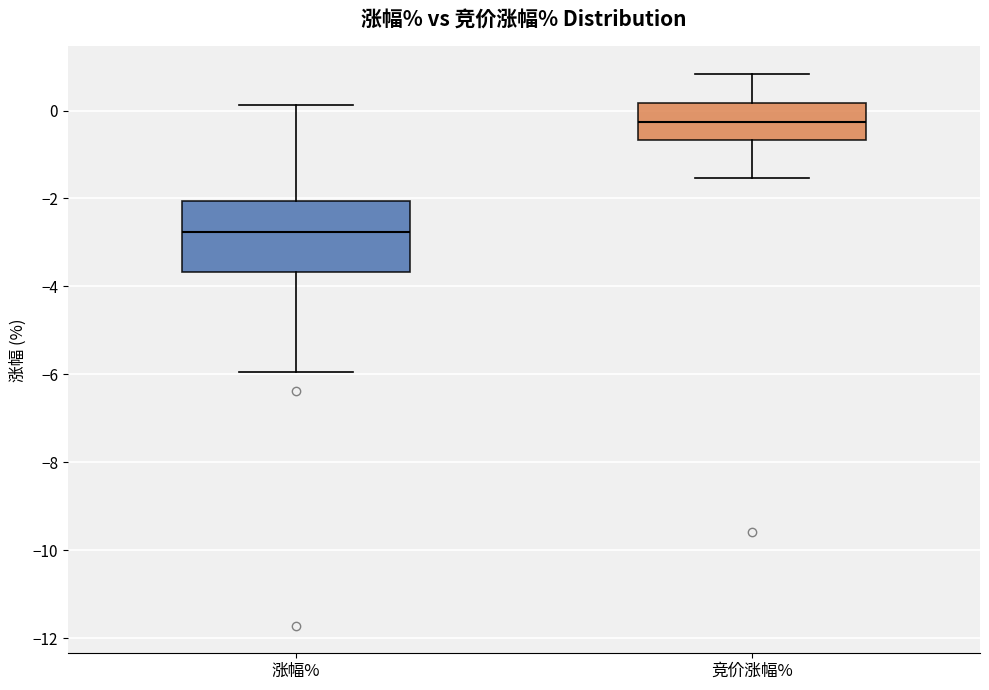

Where is the upper edge of the box for 涨幅% on the y-axis? The values are not printed on the chart, so give them approximately, as read against the axis.

-2.0